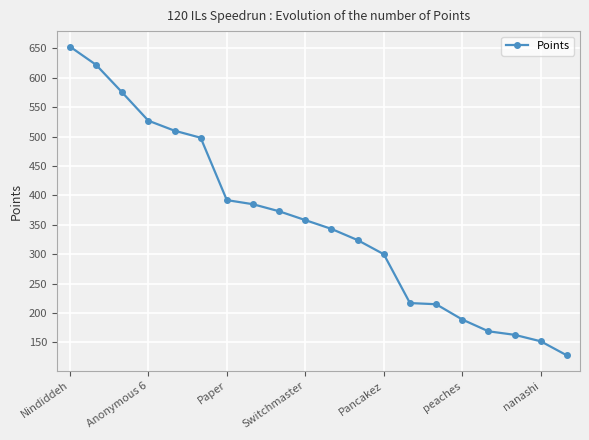

What is the smallest value displayed?

128